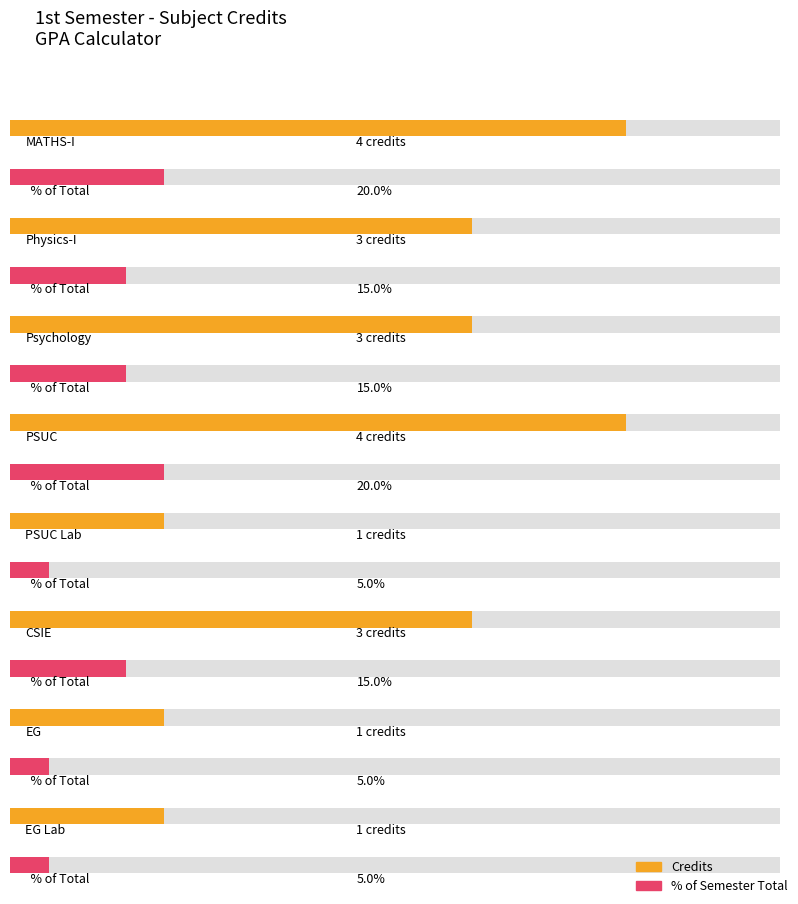

Reading right to left, transcribe all the data shown in this chart.

1	1	3	1	4	3	3	4